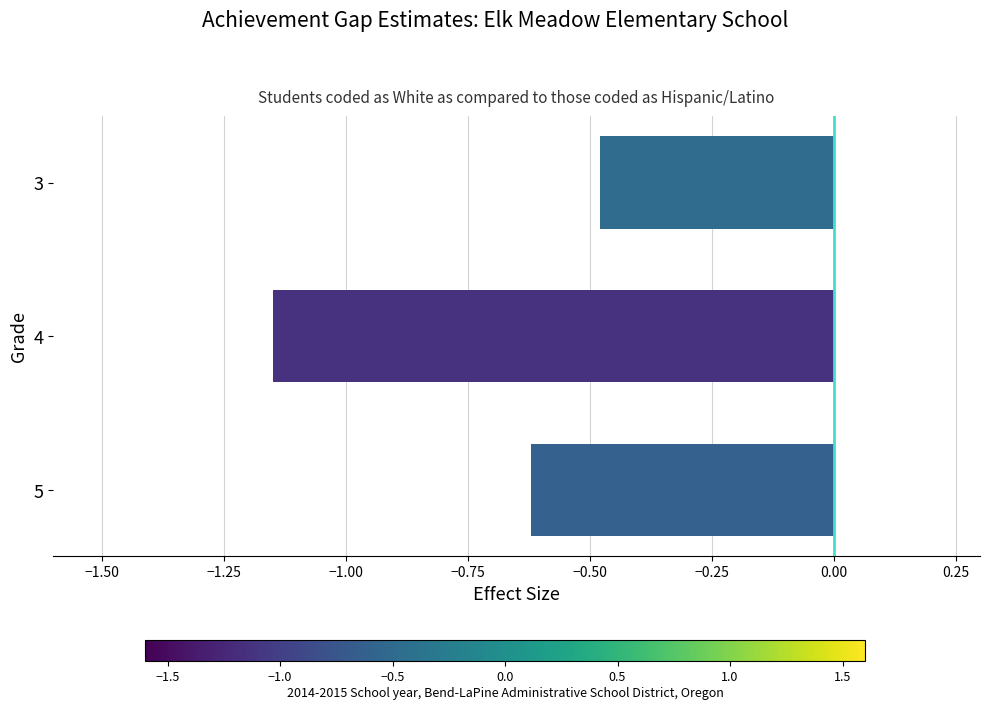

Which category has the lowest value across all series?

4